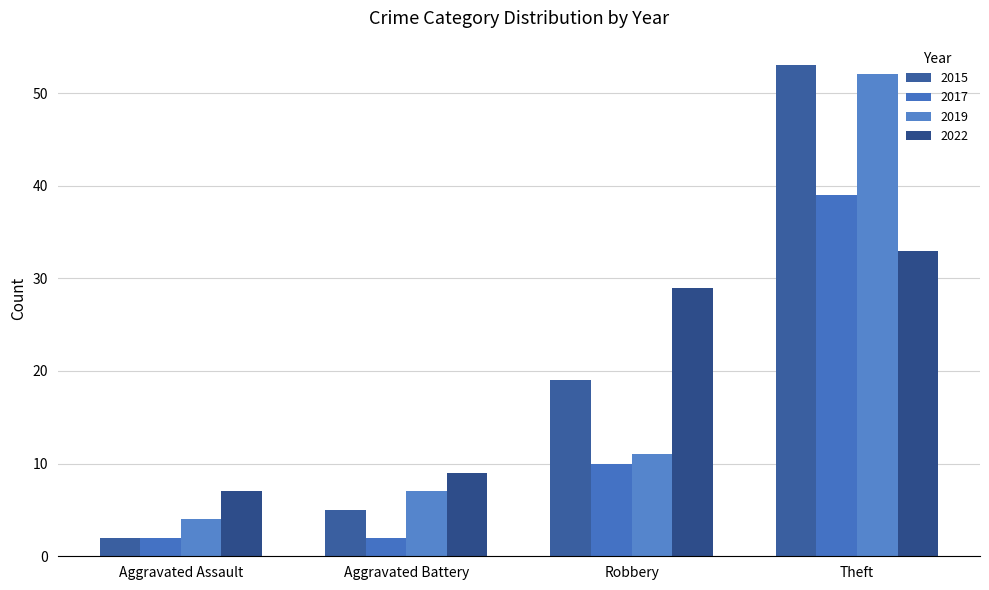

Reading left to right, extract all data points from this chart.

2015: 2	5	19	53
2017: 2	2	10	39
2019: 4	7	11	52
2022: 7	9	29	33